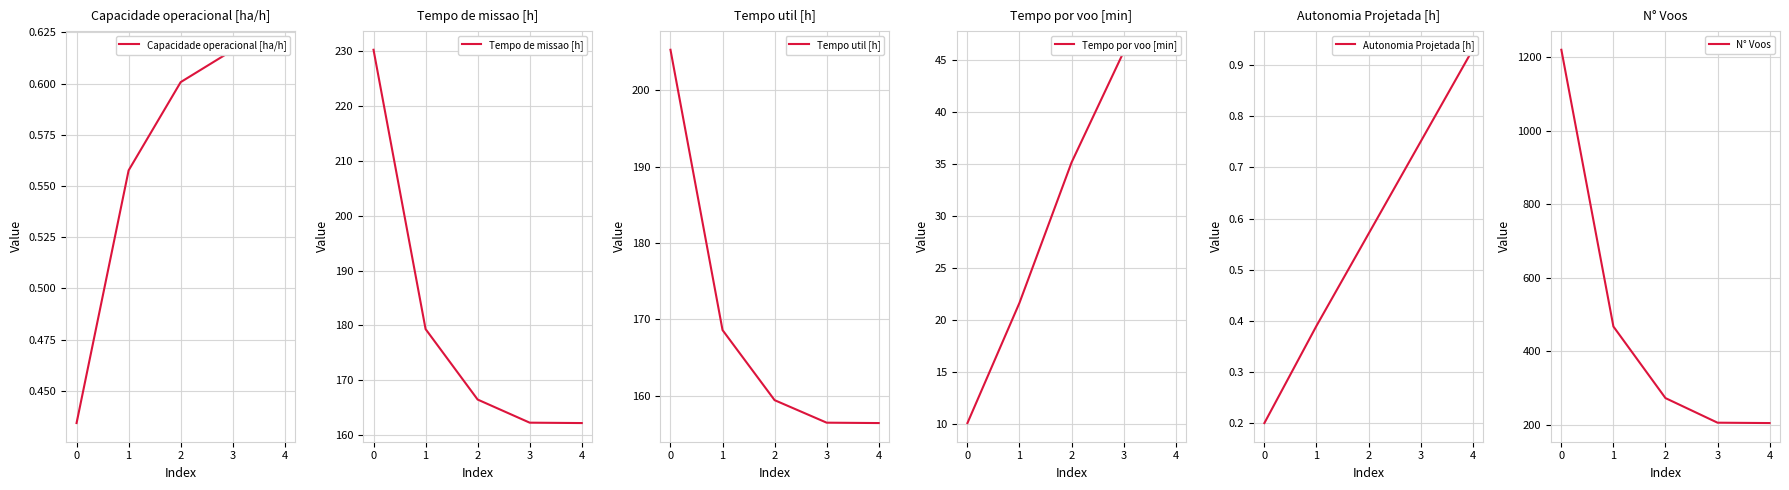

True or false: N° Voos and Tempo util [h] intersect in this chart.

False